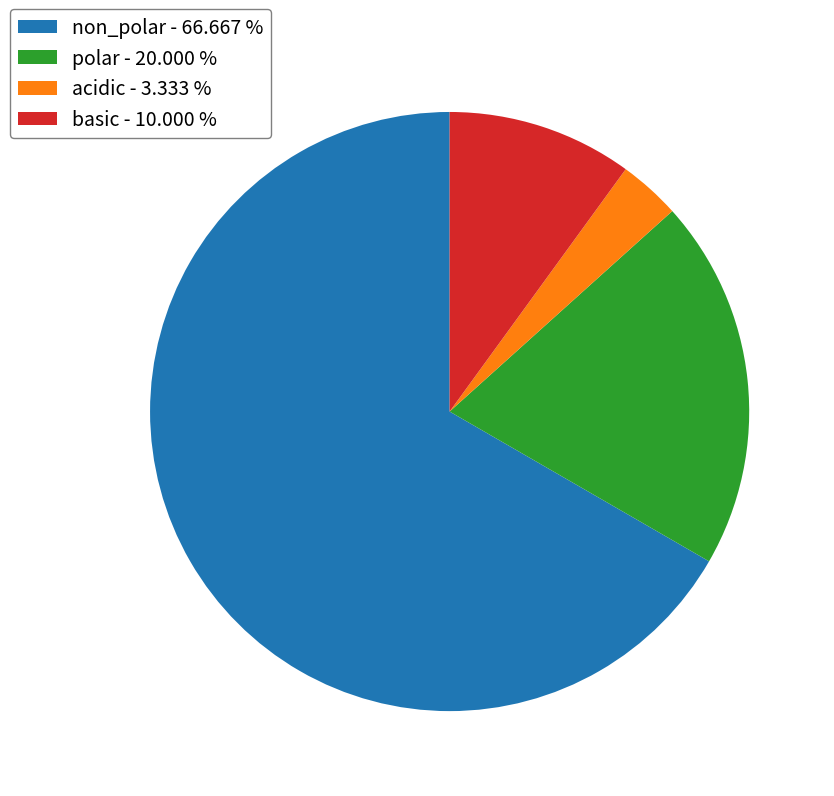

Is the sum of acidic - 3.333 % and basic - 10.000 % greater than half?

No